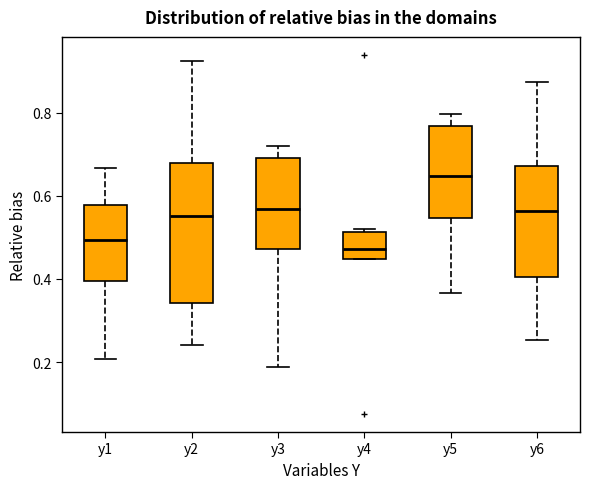

Comparing the boxes themselves (not the whiskers), which one is the tallest?

y2